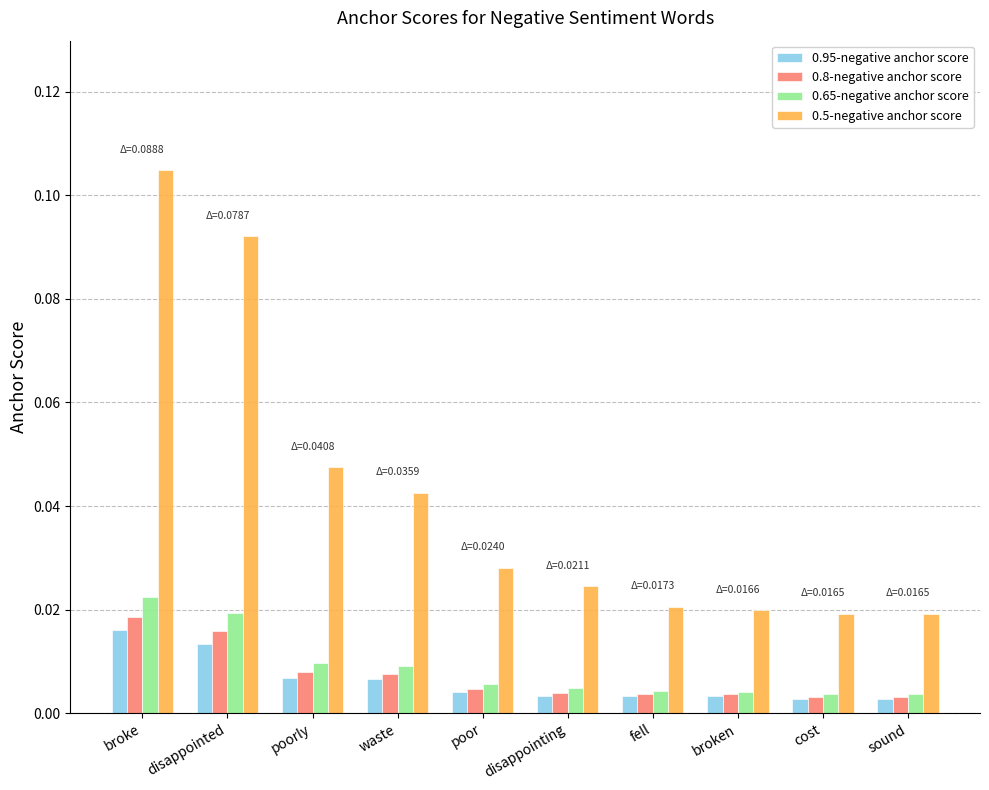

Count the 0.95-negative anchor score values in the range 0 to 1.

10